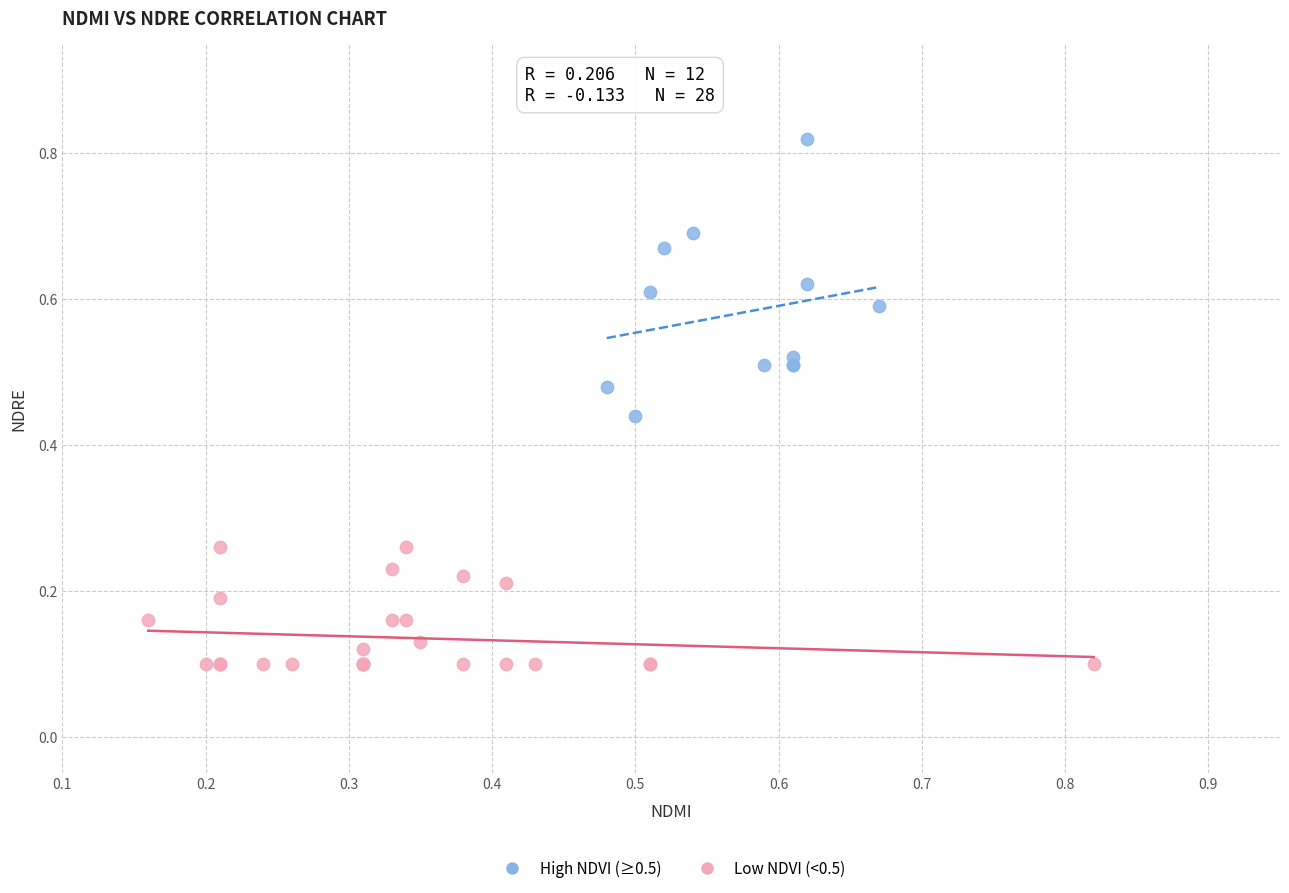

Which series reaches the maximum Y coordinate?

High NDVI (≥0.5)